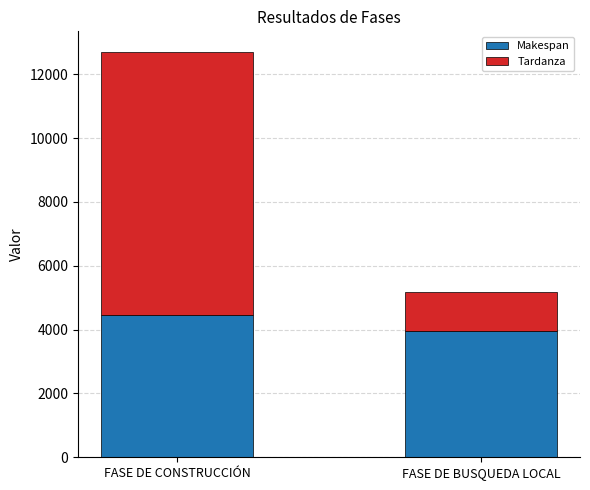

What are all the series names shown in the legend?

Makespan, Tardanza